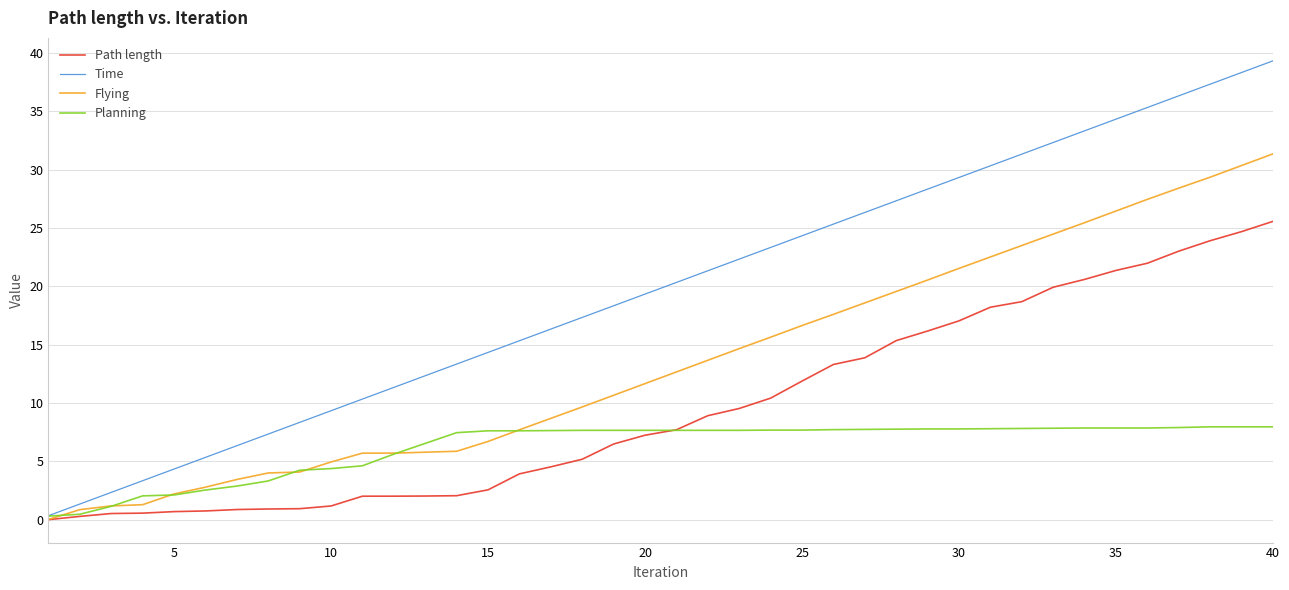

Which series has the largest total across all categories?

Time